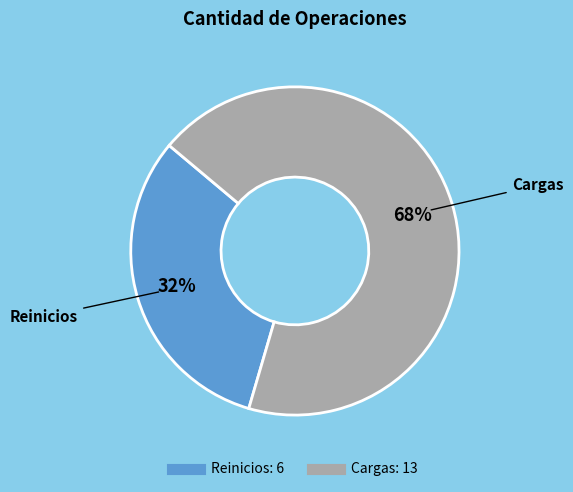

What percentage is the Reinicios slice, to the nearest percent?

32%